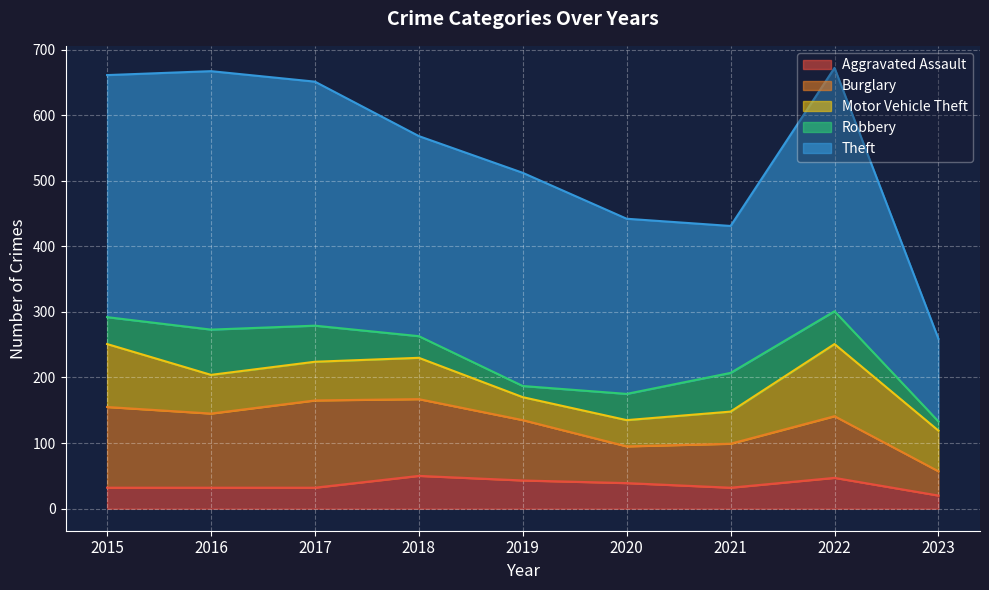

What is the smallest value displayed?

14